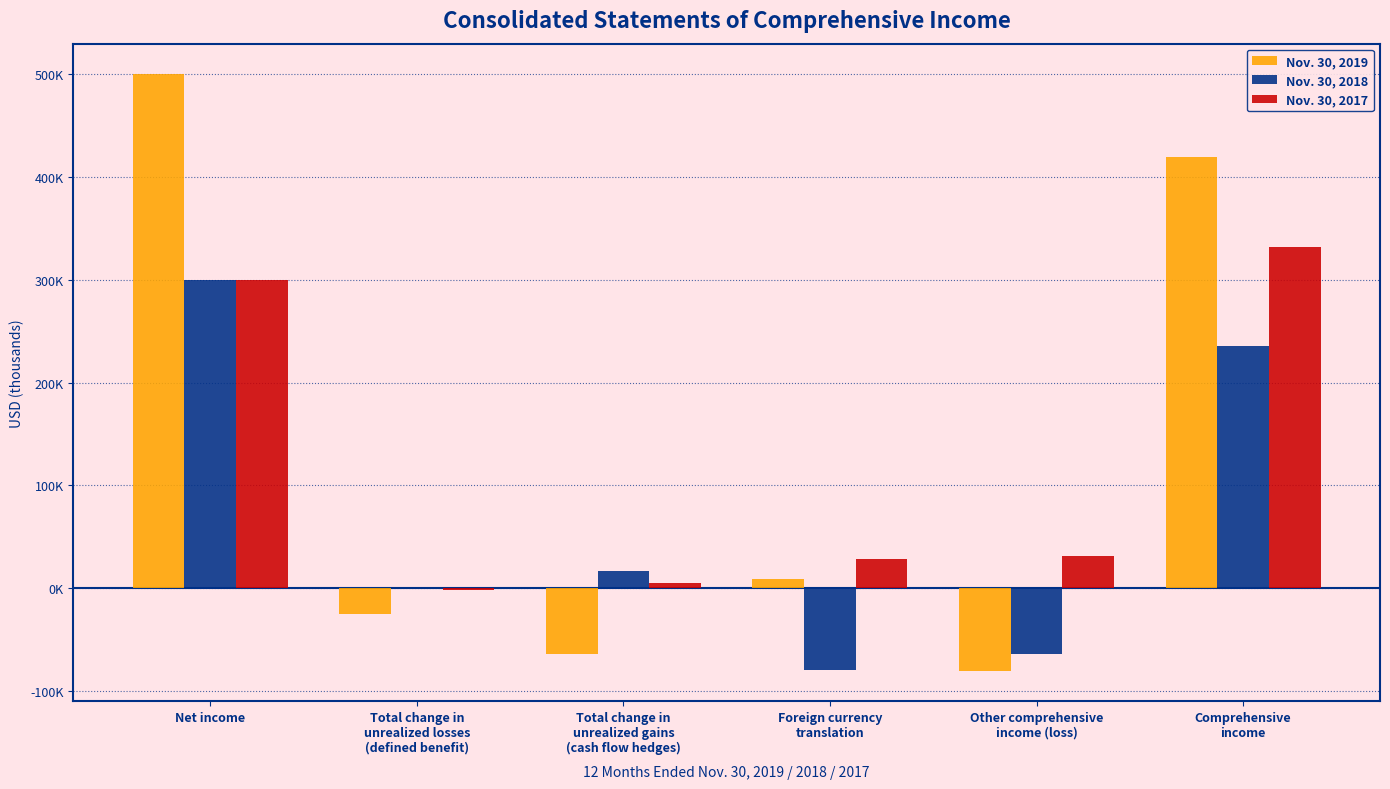

What is the lowest value of the Nov. 30, 2017 series?

-1463